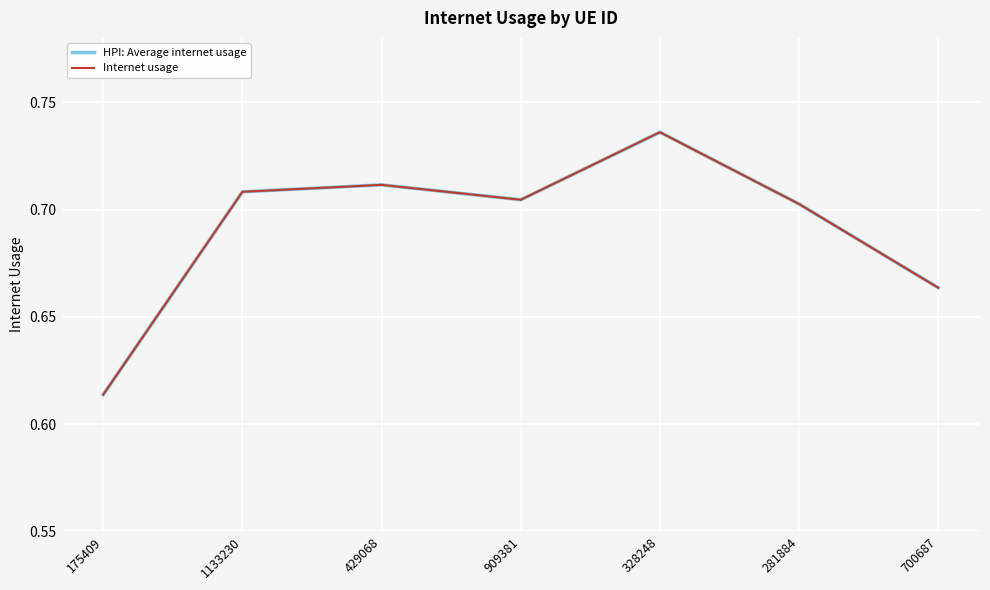

Does the chart have visible grid lines?

Yes